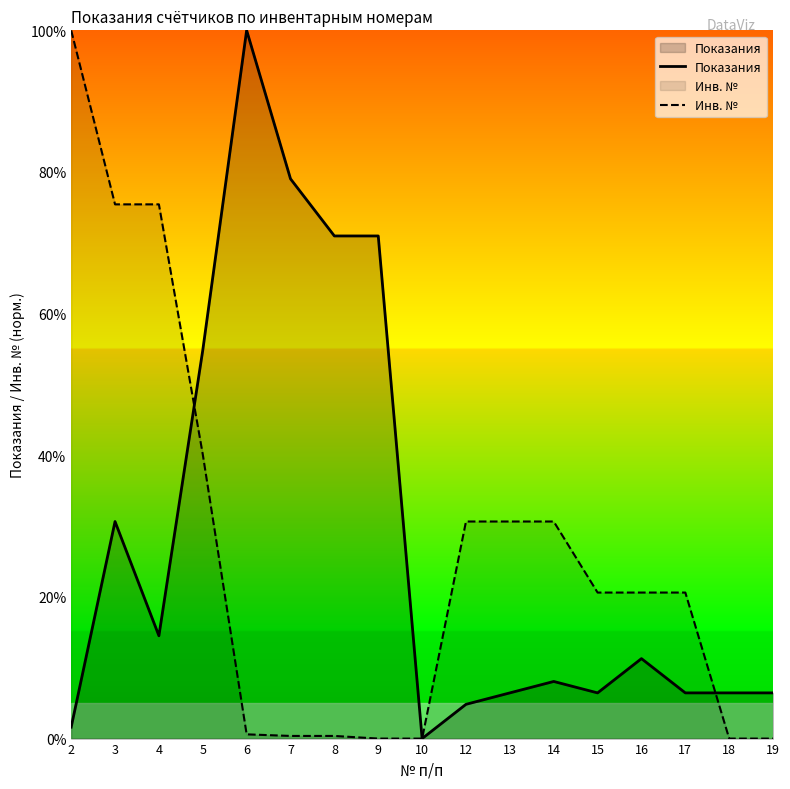

How many lines are shown in the chart?

2